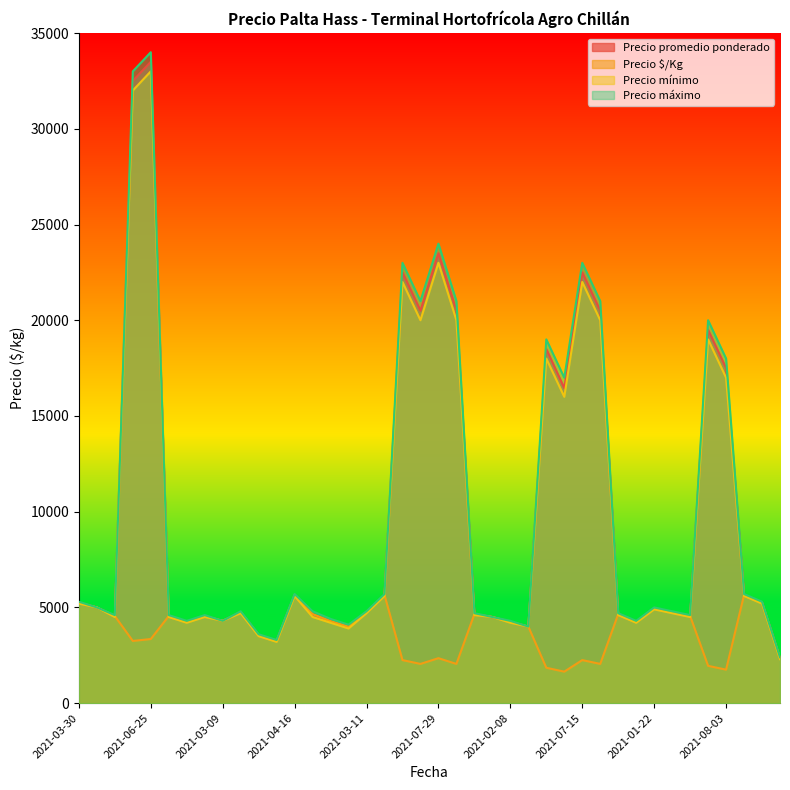

What is the minimum value for Precio máximo?

2400